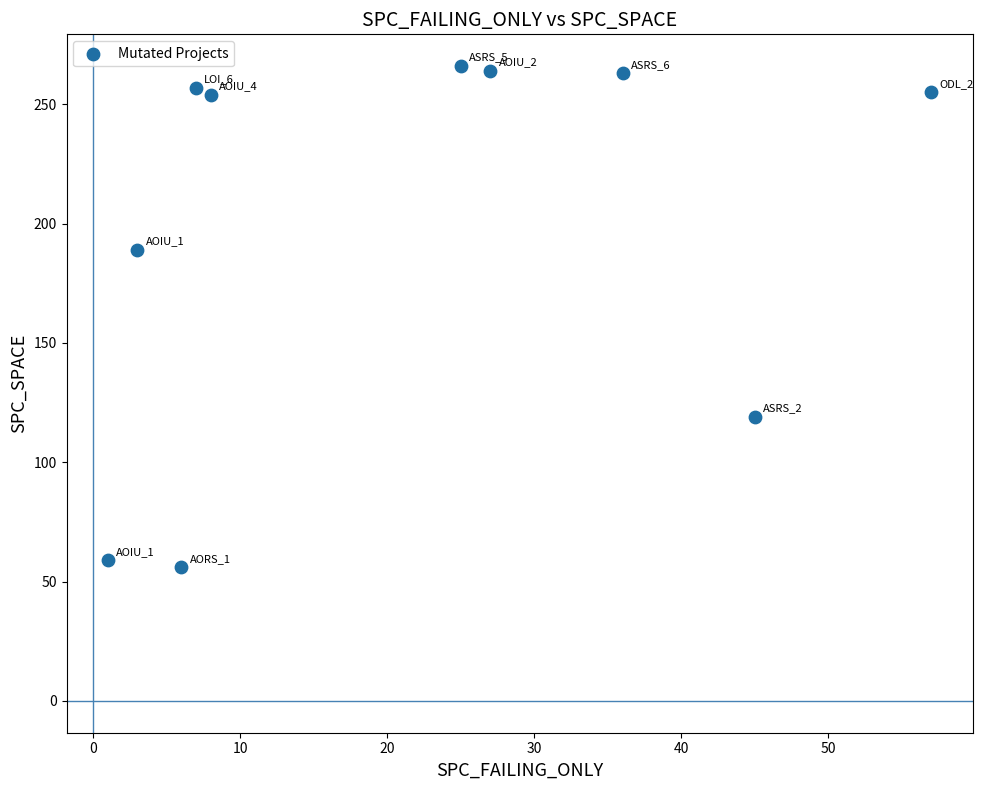

What is the average Y value?

198